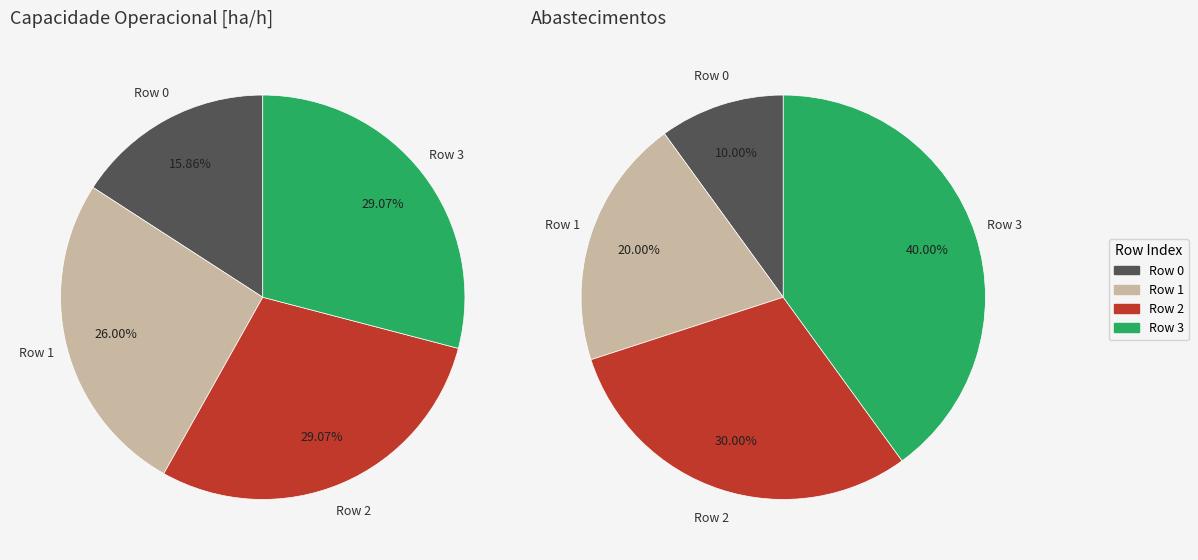

Approximately how many times larger is the value at 3 compared to 1?

1.1